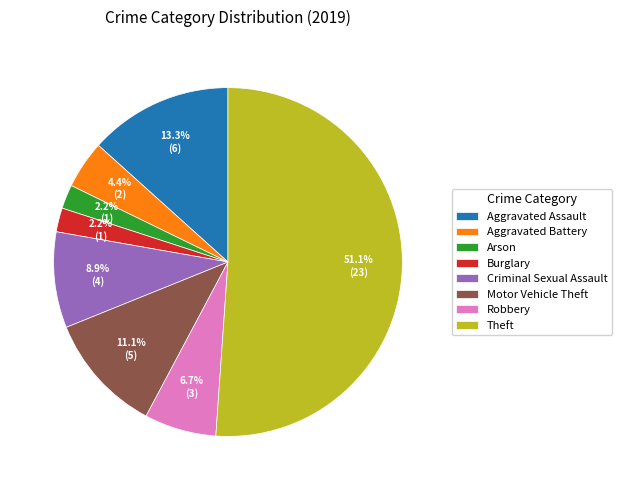

Combined, what portion of the pie is Criminal Sexual Assault and Motor Vehicle Theft?

20.0%